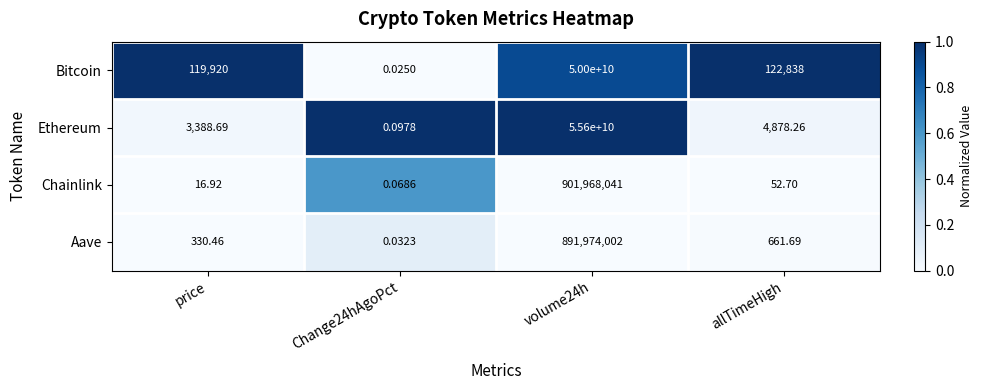

At which category is the sum across all series the highest?

volume24h